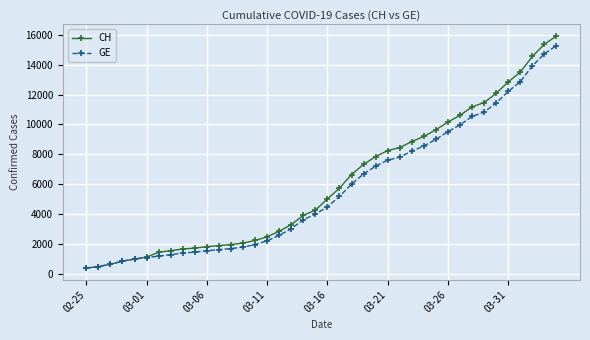

Which series has the largest range (max minus min)?

CH